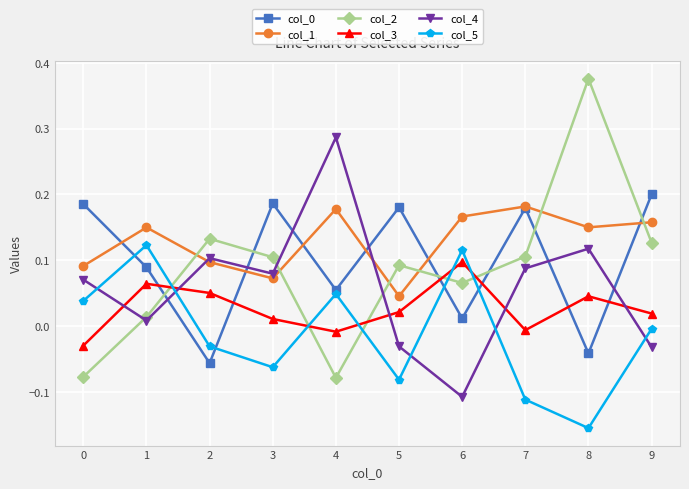

How many lines are shown in the chart?

6